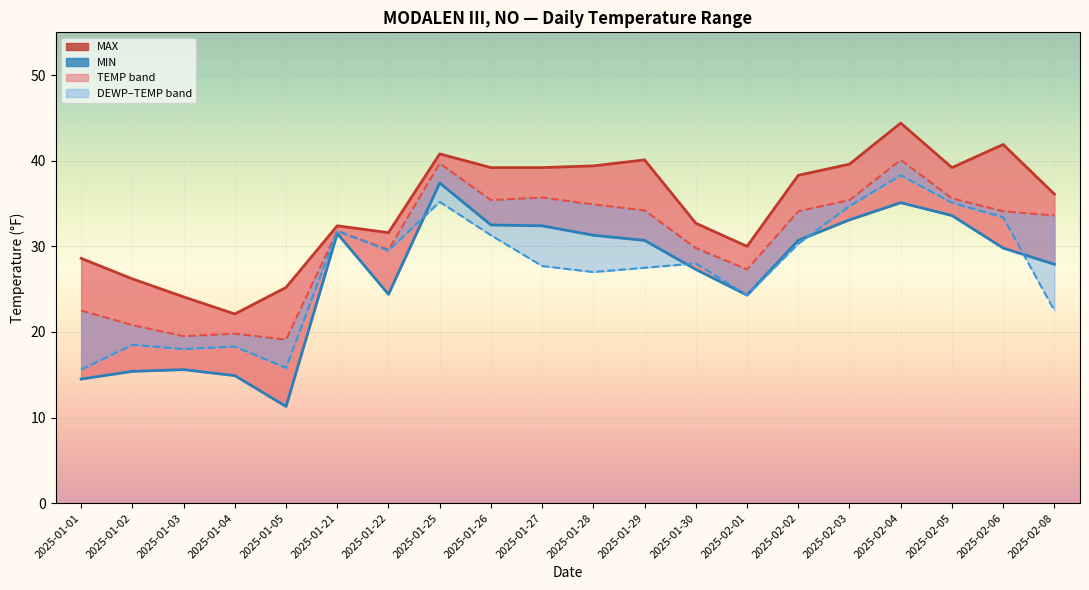

Reading right to left, transcribe all the data shown in this chart.

MAX: 2025-02-08=36.1	2025-02-06=41.9	2025-02-05=39.2	2025-02-04=44.4	2025-02-03=39.6	2025-02-02=38.3	2025-02-01=30.0	2025-01-30=32.7	2025-01-29=40.1	2025-01-28=39.4	2025-01-27=39.2	2025-01-26=39.2	2025-01-25=40.8	2025-01-22=31.6	2025-01-21=32.4	2025-01-05=25.2	2025-01-04=22.1	2025-01-03=24.1	2025-01-02=26.2	2025-01-01=28.6
MIN: 2025-02-08=27.9	2025-02-06=29.8	2025-02-05=33.6	2025-02-04=35.1	2025-02-03=33.1	2025-02-02=30.7	2025-02-01=24.3	2025-01-30=27.3	2025-01-29=30.7	2025-01-28=31.3	2025-01-27=32.4	2025-01-26=32.5	2025-01-25=37.4	2025-01-22=24.4	2025-01-21=31.5	2025-01-05=11.3	2025-01-04=14.9	2025-01-03=15.6	2025-01-02=15.4	2025-01-01=14.5
TEMP: 2025-02-08=33.6	2025-02-06=34.1	2025-02-05=35.6	2025-02-04=40.1	2025-02-03=35.4	2025-02-02=34.1	2025-02-01=27.3	2025-01-30=29.8	2025-01-29=34.2	2025-01-28=34.9	2025-01-27=35.7	2025-01-26=35.4	2025-01-25=39.7	2025-01-22=29.6	2025-01-21=31.8	2025-01-05=19.1	2025-01-04=19.8	2025-01-03=19.5	2025-01-02=20.8	2025-01-01=22.5
DEWP: 2025-02-08=22.5	2025-02-06=33.4	2025-02-05=35.1	2025-02-04=38.3	2025-02-03=34.7	2025-02-02=30.3	2025-02-01=24.3	2025-01-30=28.0	2025-01-29=27.5	2025-01-28=27.0	2025-01-27=27.7	2025-01-26=31.3	2025-01-25=35.2	2025-01-22=29.5	2025-01-21=31.8	2025-01-05=15.8	2025-01-04=18.3	2025-01-03=18.0	2025-01-02=18.5	2025-01-01=15.6